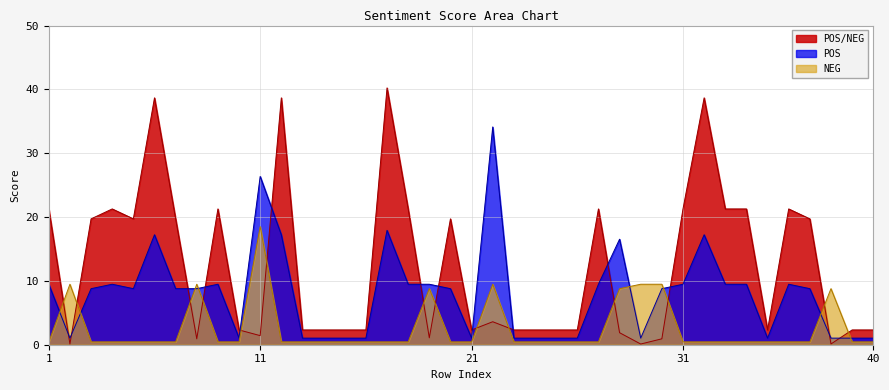

The NEG series shows 0.4 at 32. True or false?

True